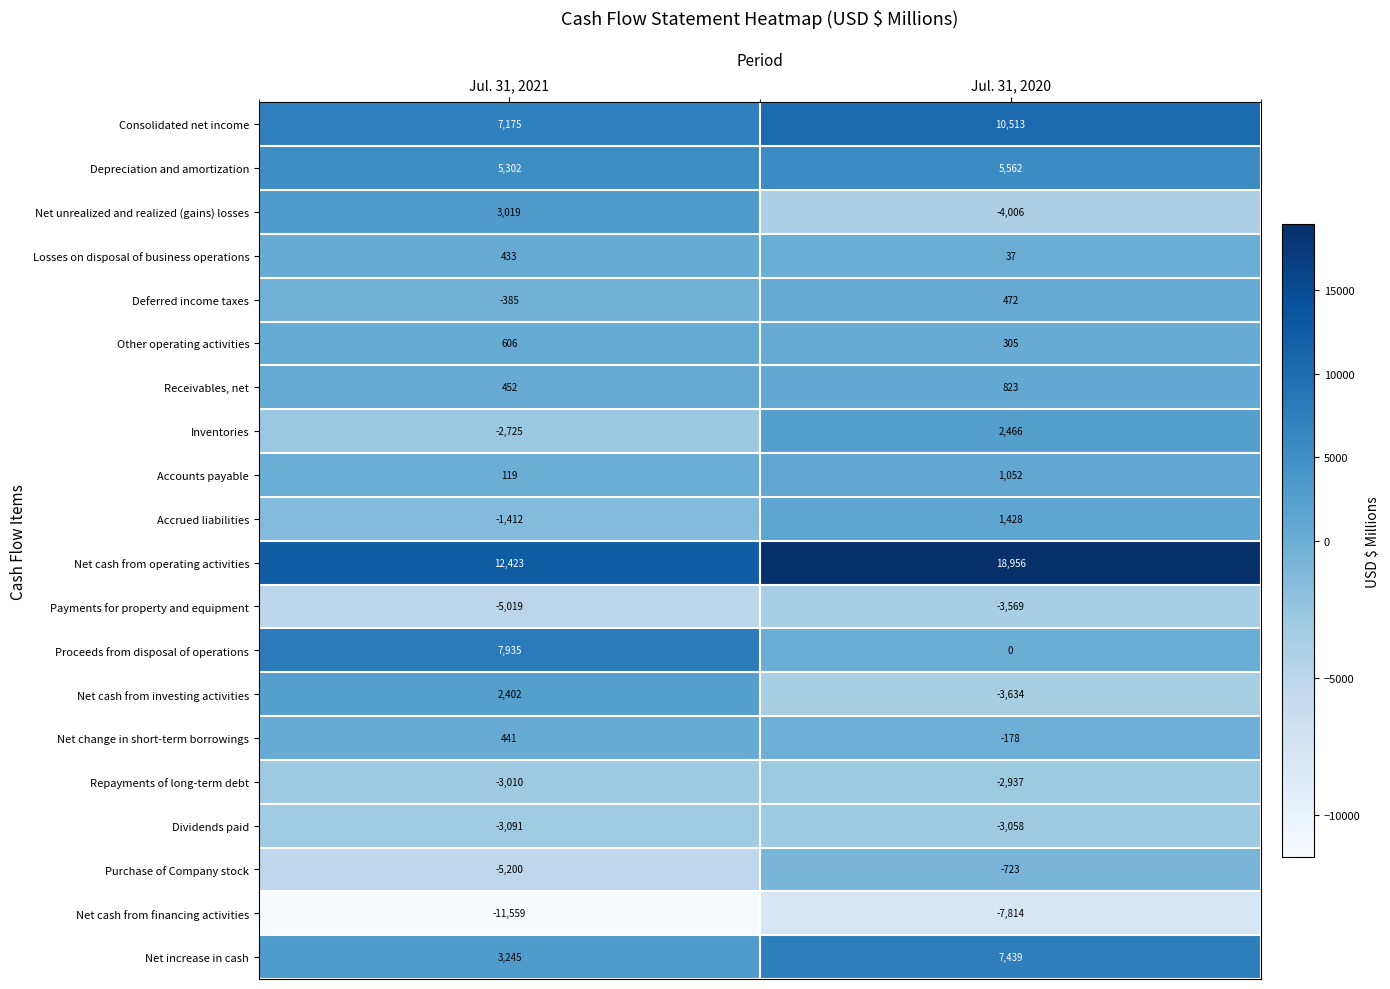

What is the difference between the maximum and minimum values in the Receivables, net series?

371